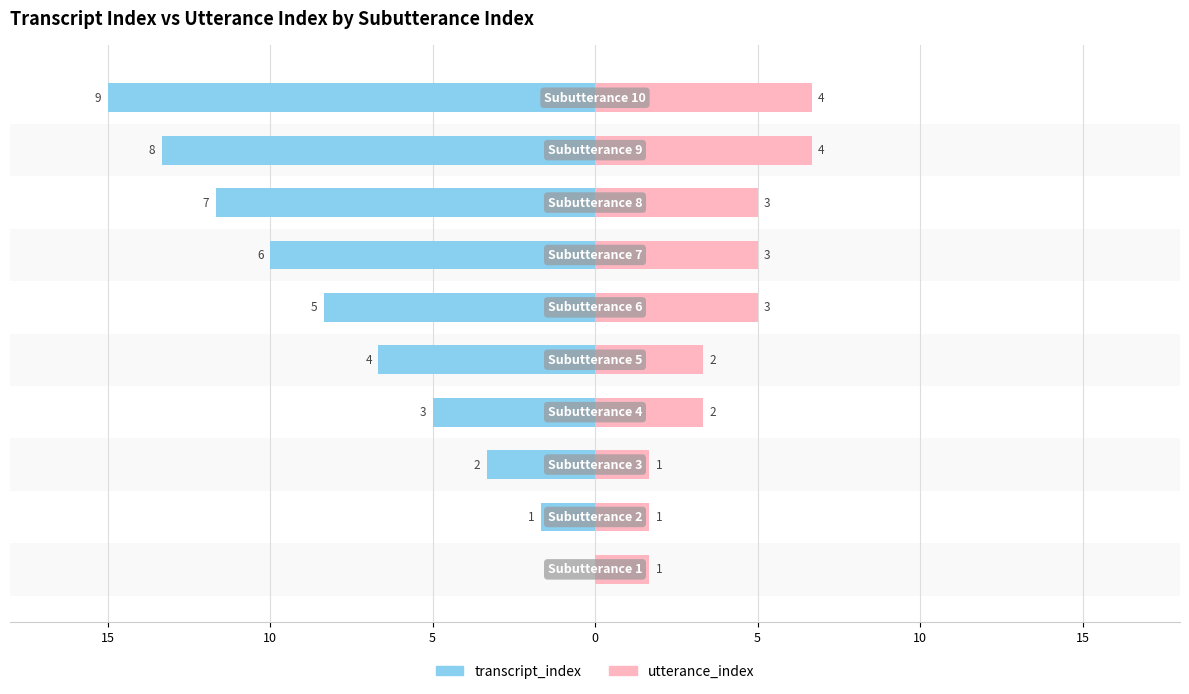

Are the bars horizontal?

Yes